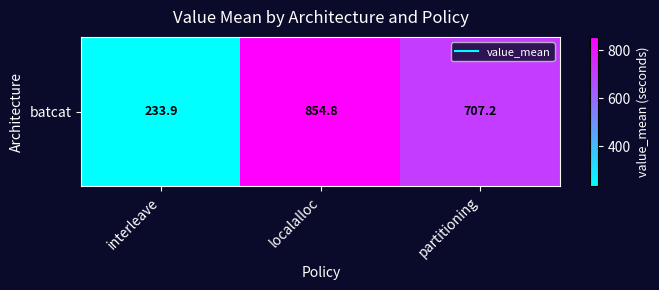

List the labels in order of value, smallest first.

interleave, partitioning, localalloc